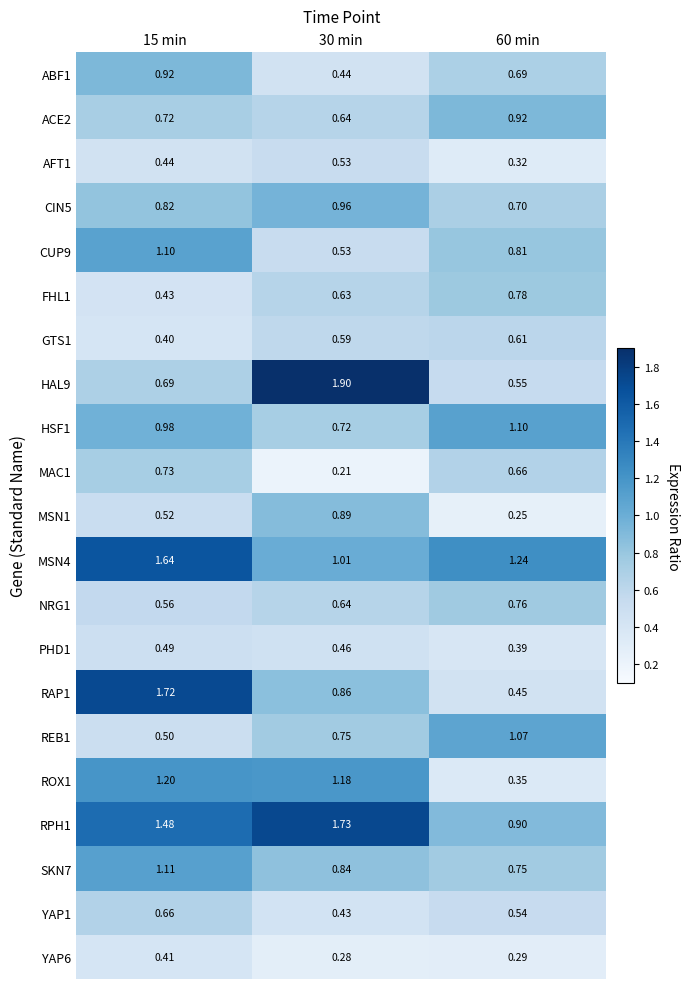

What is the total value across all series at 15 min?

17.5